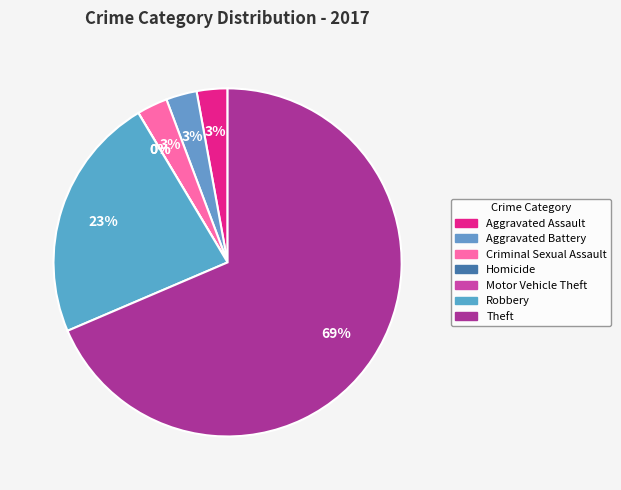

How many segments does this pie chart have?

7